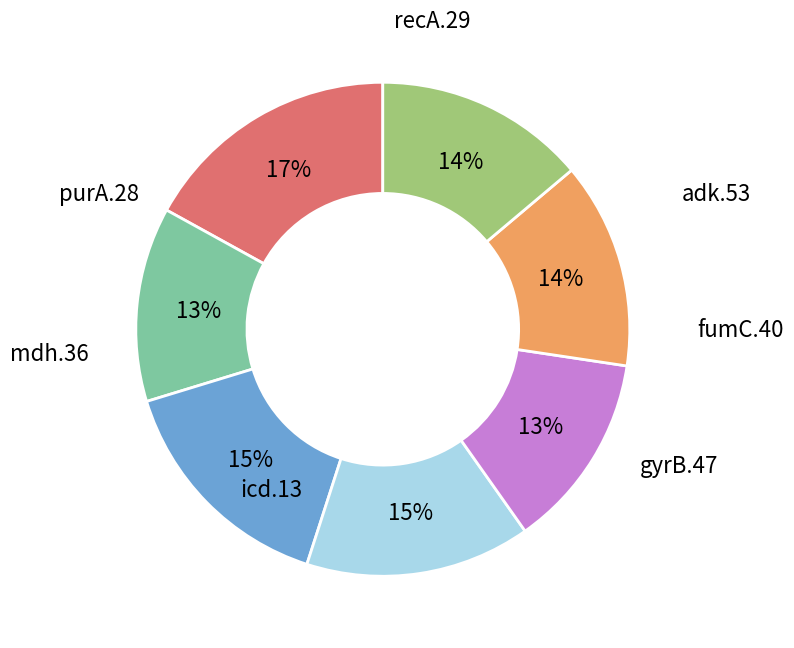

Does any single category account for the majority?

No